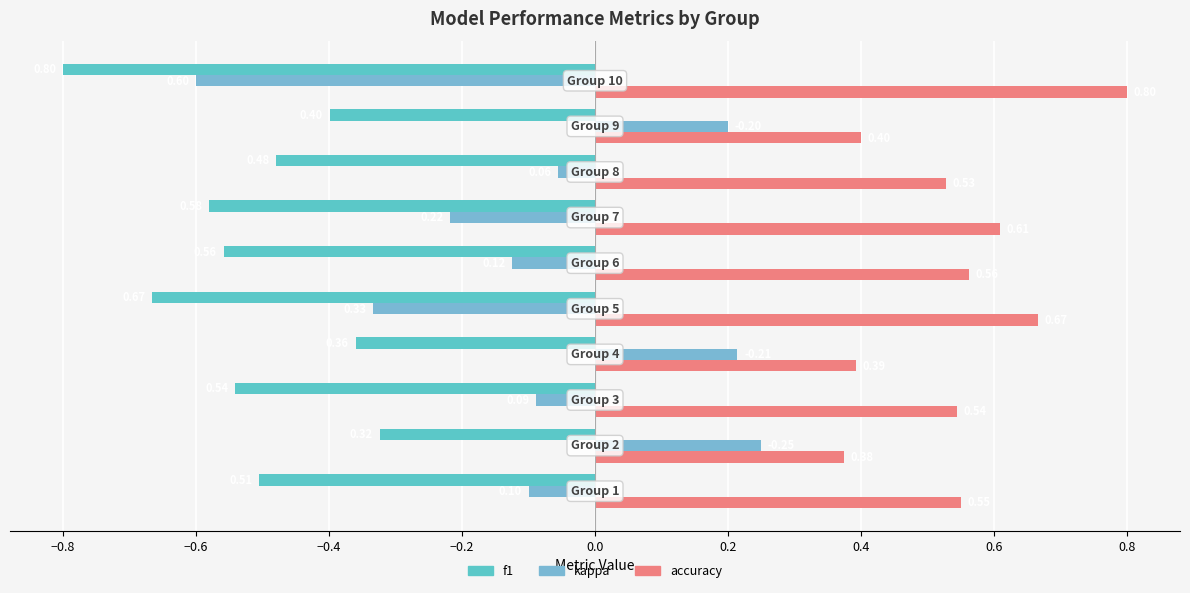

How many data points does each series have?

10